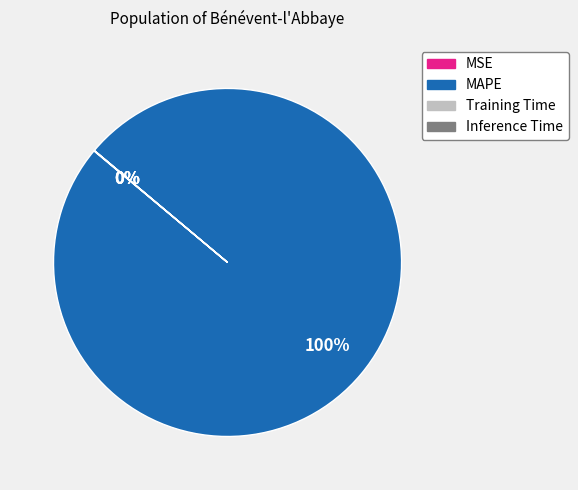

To the nearest percent, what portion does MAPE represent?

100%